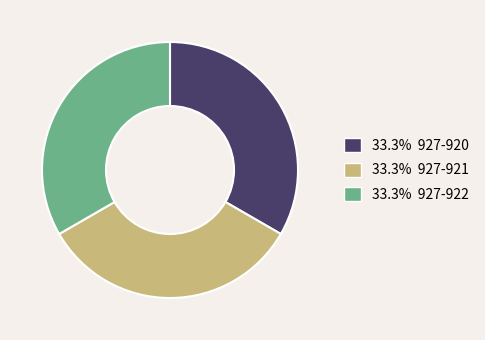

Is there a majority slice in this chart?

No